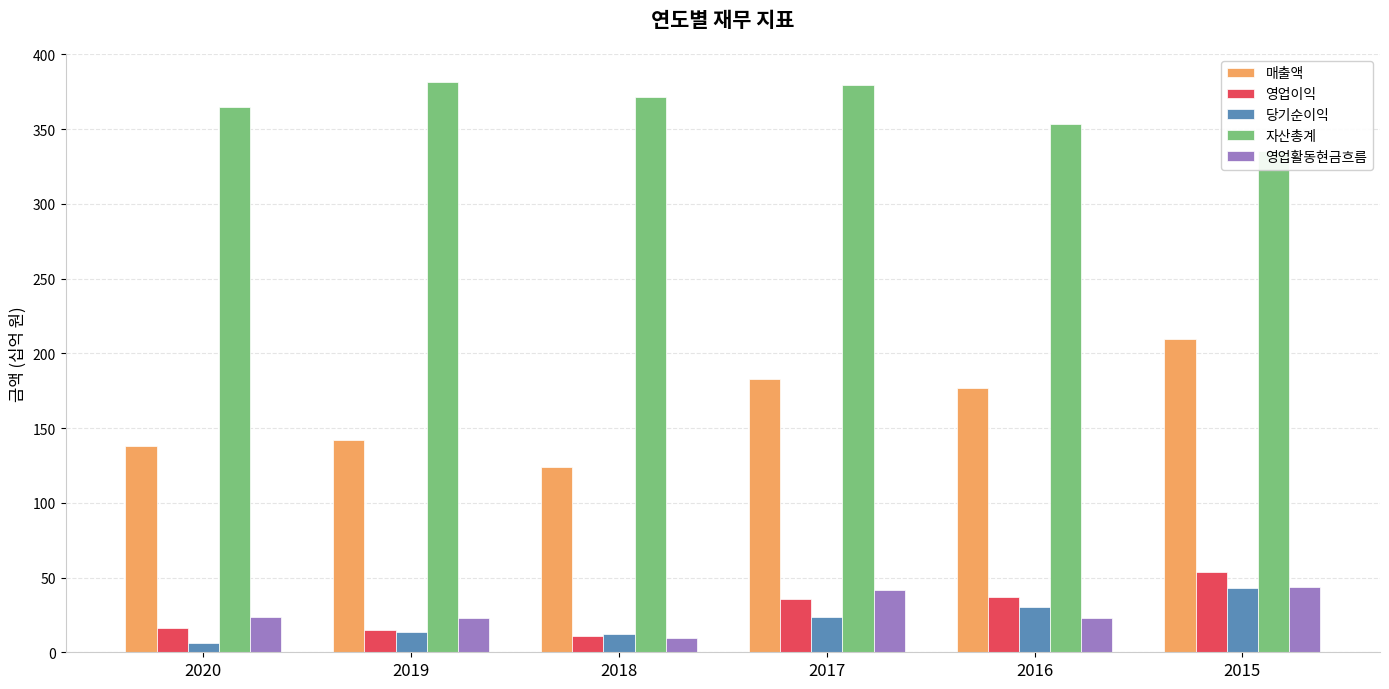

How many bars are there in each group?

5